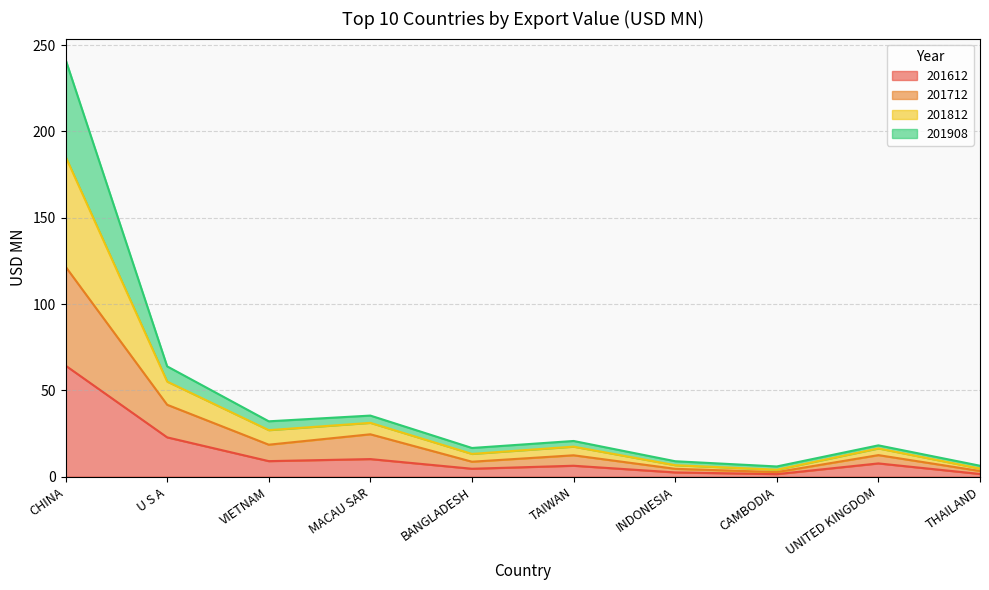

At which category is the sum across all series the highest?

CHINA